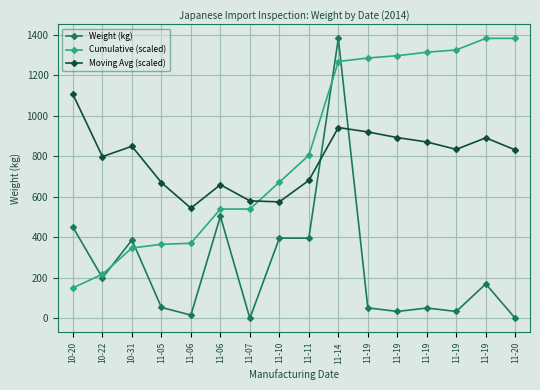

Rank the categories by Moving Avg (scaled) value from highest to lowest.

10-20, 11-14, 11-19, 11-19, 11-19, 11-19, 10-31, 11-19, 11-20, 10-22, 11-11, 11-05, 11-06, 11-07, 11-10, 11-06